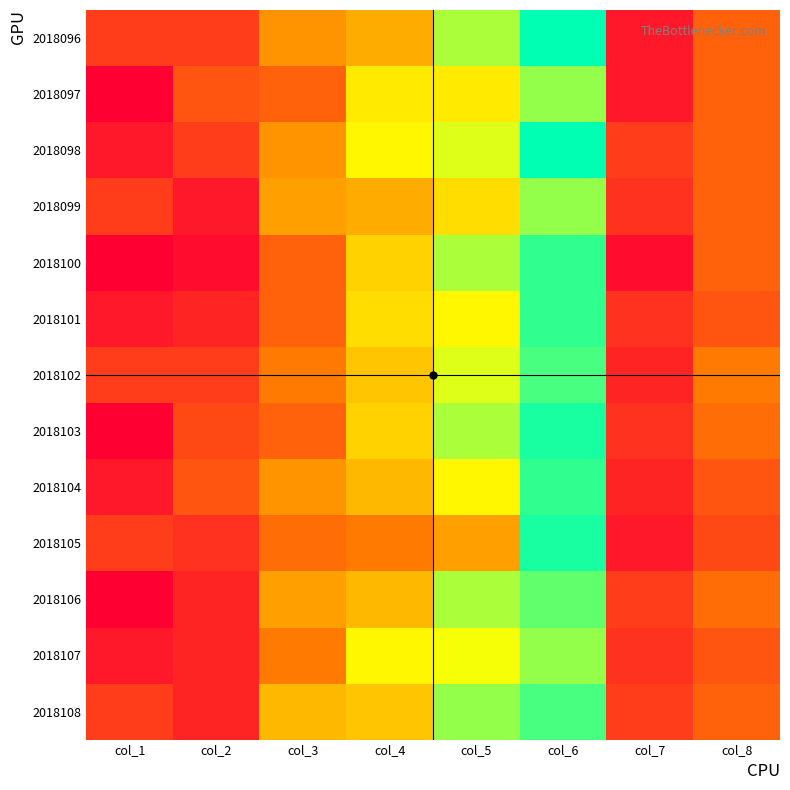

Reading left to right, list all the values displayed in this chart.

2018096: col_1=6	col_2=6	col_3=13	col_4=15	col_5=25	col_6=32	col_7=3	col_8=9
2018097: col_1=1	col_2=8	col_3=9	col_4=20	col_5=20	col_6=26	col_7=3	col_8=9
2018098: col_1=3	col_2=6	col_3=13	col_4=21	col_5=23	col_6=32	col_7=6	col_8=9
2018099: col_1=6	col_2=3	col_3=14	col_4=15	col_5=19	col_6=26	col_7=5	col_8=9
2018100: col_1=1	col_2=2	col_3=9	col_4=18	col_5=25	col_6=30	col_7=2	col_8=9
2018101: col_1=3	col_2=4	col_3=9	col_4=19	col_5=21	col_6=30	col_7=5	col_8=8
2018102: col_1=6	col_2=6	col_3=11	col_4=17	col_5=23	col_6=29	col_7=4	col_8=11
2018103: col_1=1	col_2=7	col_3=9	col_4=18	col_5=25	col_6=31	col_7=5	col_8=10
2018104: col_1=3	col_2=8	col_3=13	col_4=16	col_5=21	col_6=30	col_7=4	col_8=8
2018105: col_1=6	col_2=5	col_3=10	col_4=11	col_5=14	col_6=31	col_7=3	col_8=7
2018106: col_1=1	col_2=4	col_3=14	col_4=16	col_5=25	col_6=28	col_7=6	col_8=10
2018107: col_1=3	col_2=4	col_3=11	col_4=21	col_5=22	col_6=26	col_7=5	col_8=8
2018108: col_1=6	col_2=4	col_3=16	col_4=17	col_5=26	col_6=29	col_7=6	col_8=9